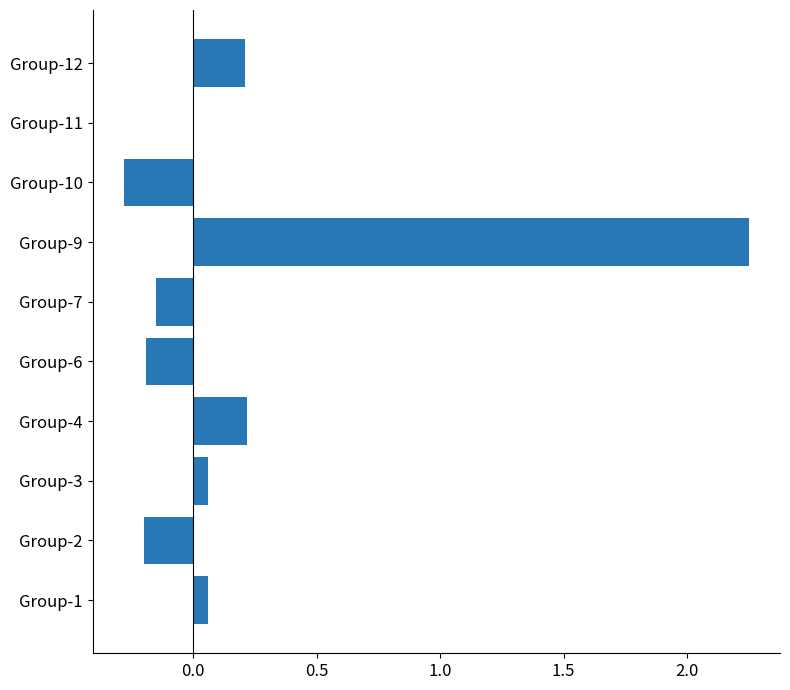

What is the sum of all values?

2.0